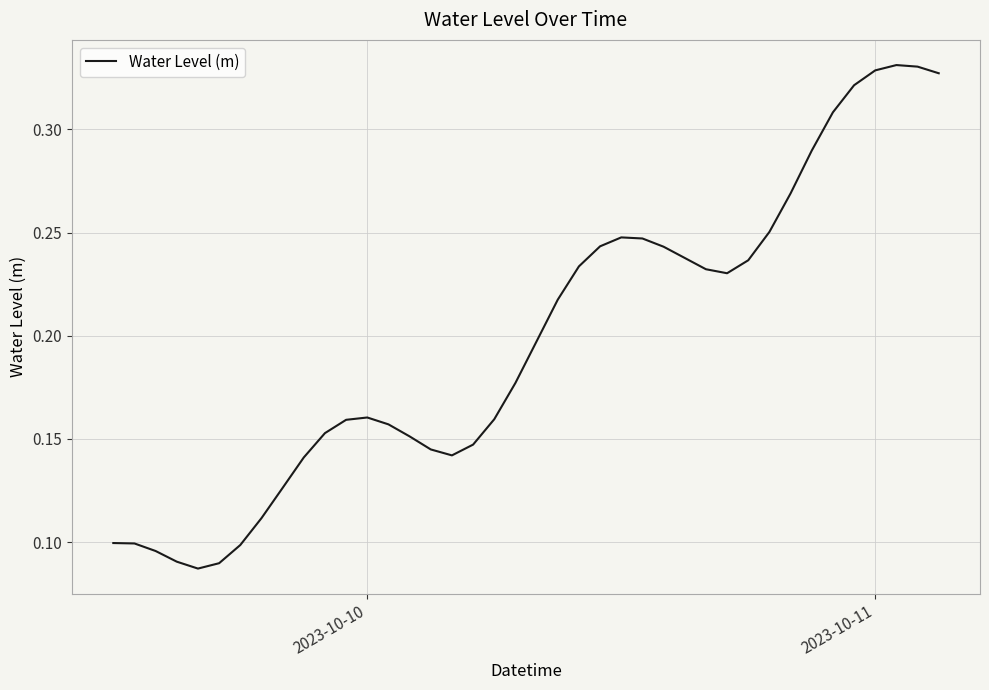

How many lines are shown in the chart?

1